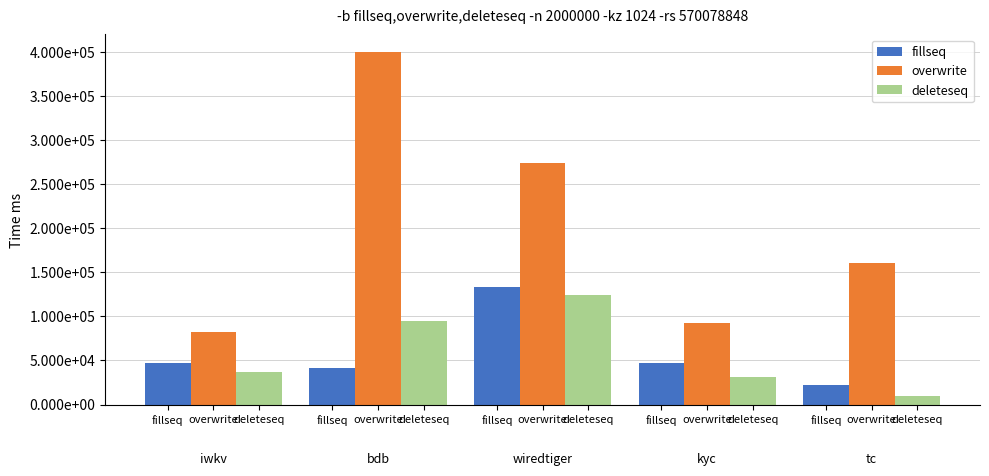

List the series in order of their peak value, highest first.

overwrite, fillseq, deleteseq